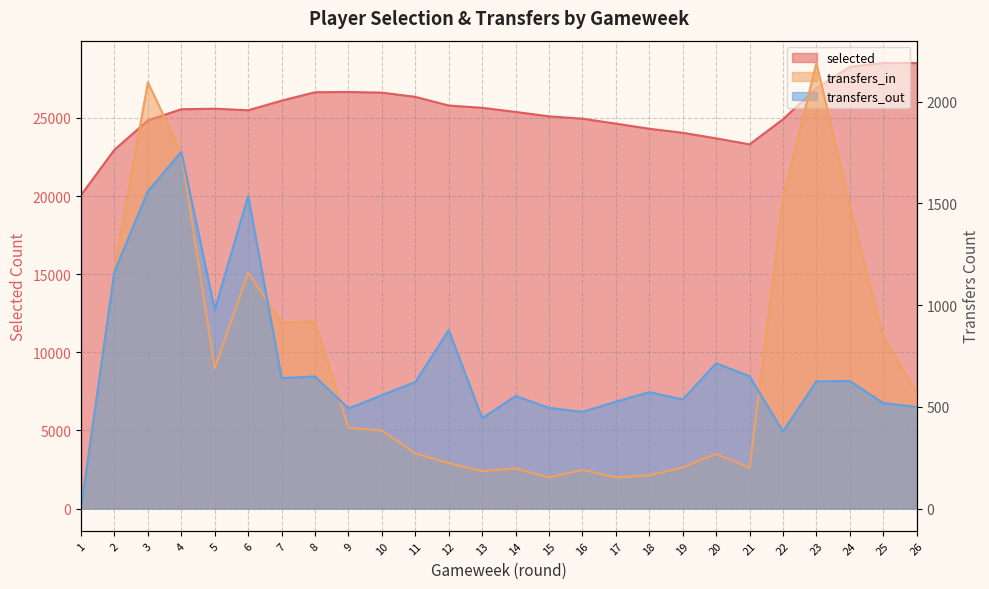

After their last crossing, which series has the higher values: transfers_in or transfers_out?

transfers_in